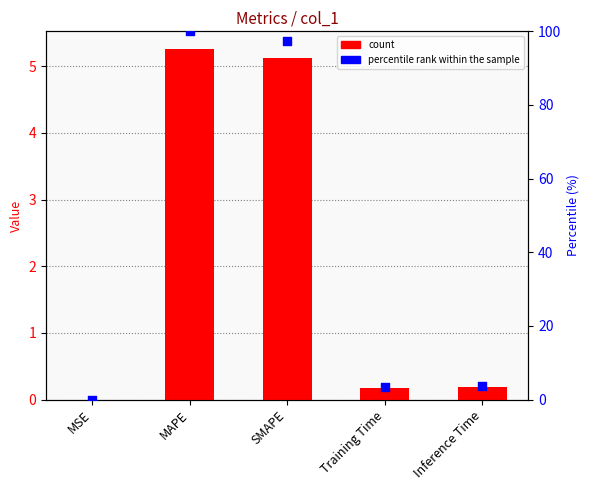

Which series has the largest total across all categories?

percentile rank within the sample